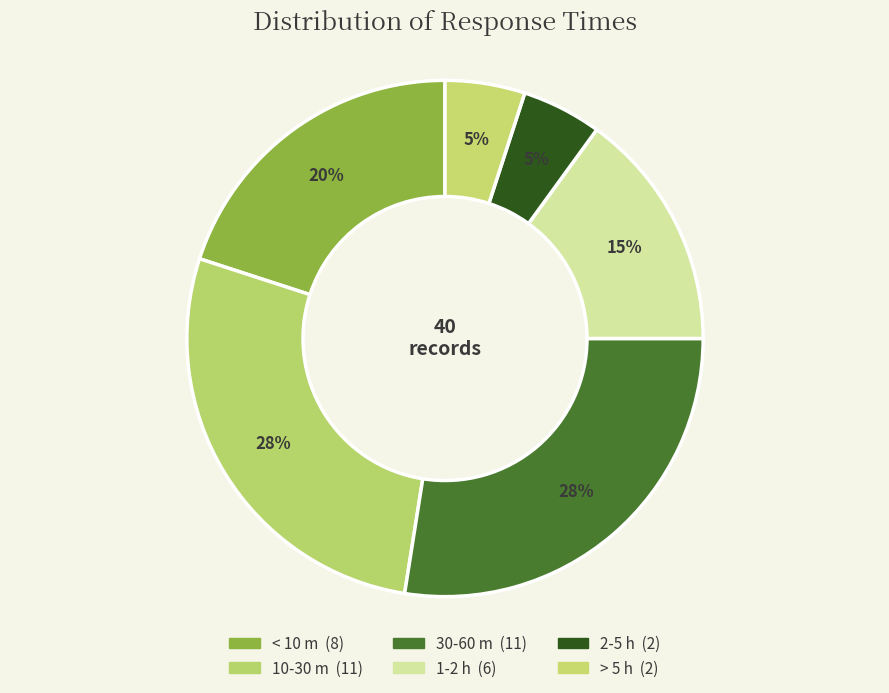

Count the number of slices in the pie.

6